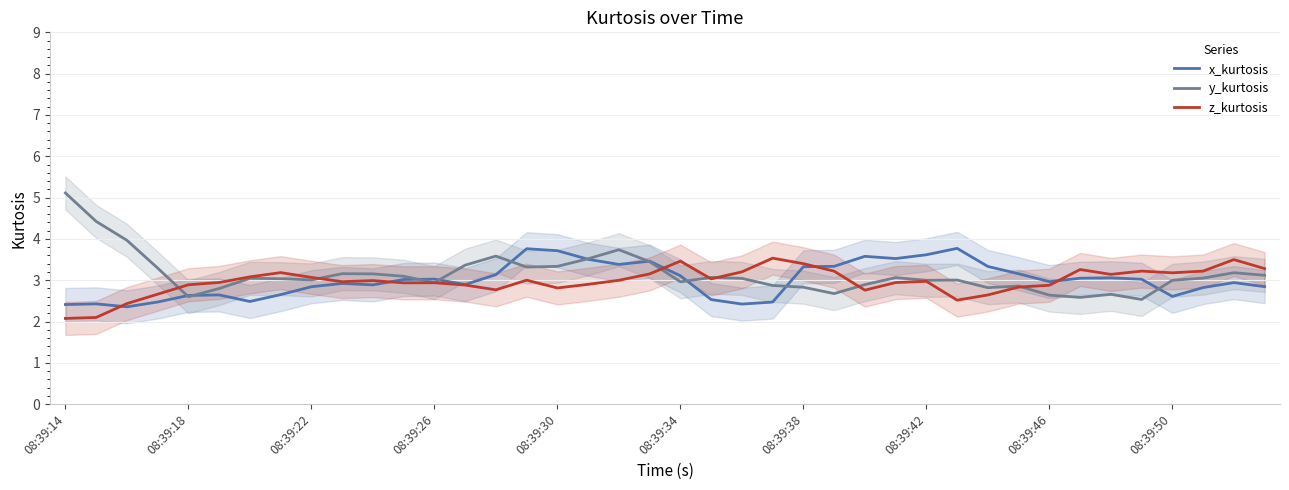

What are all the series names shown in the legend?

x_kurtosis, y_kurtosis, z_kurtosis